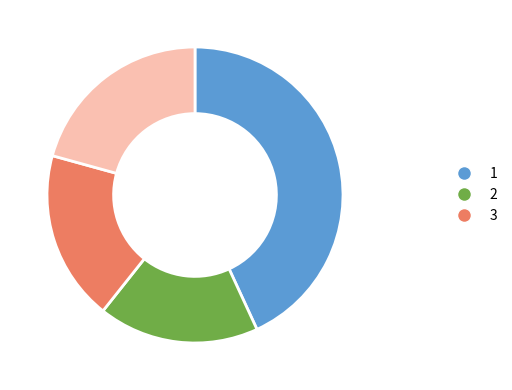

Does any single category account for the majority?

No